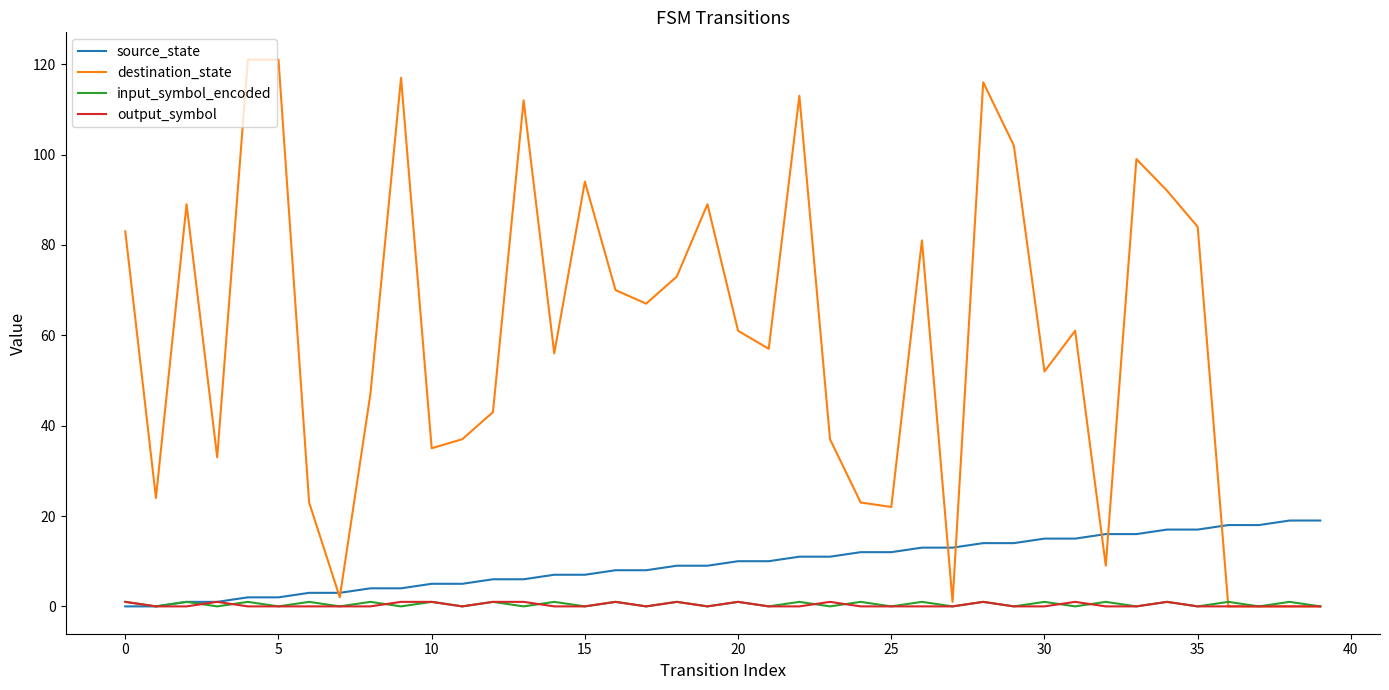

Which series has the widest spread of values?

destination_state